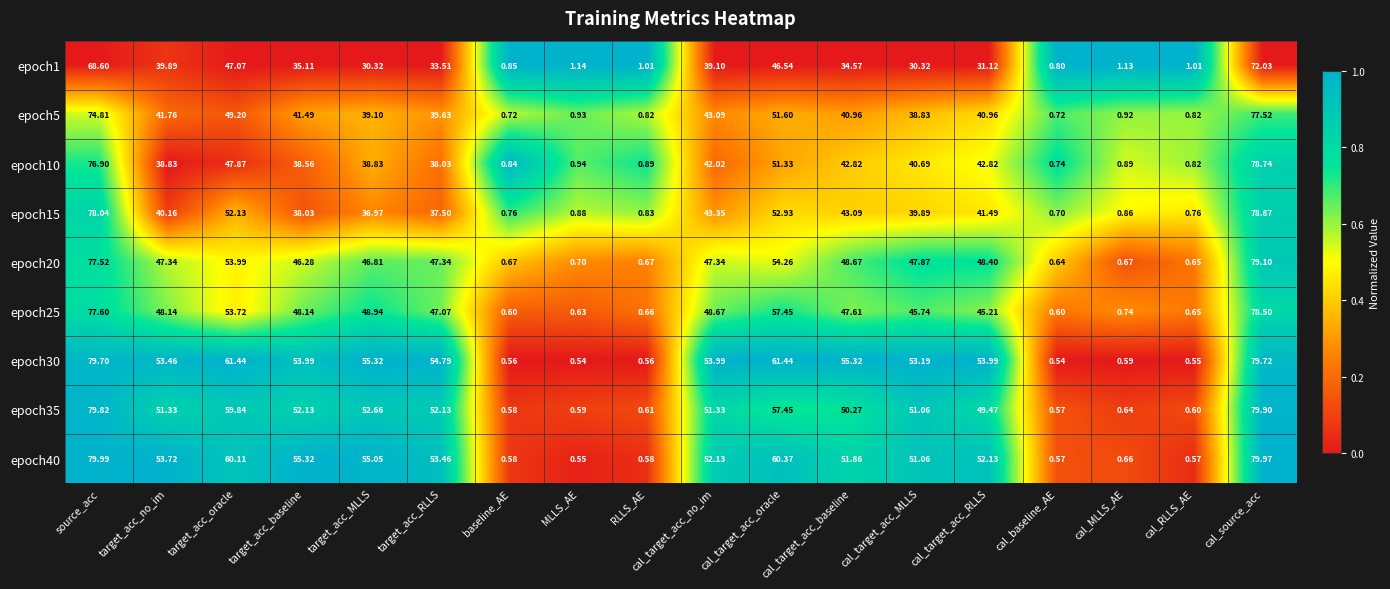

Is the value of epoch20 at cal_baseline_AE greater than the value of epoch40 at target_acc_MLLS?

No